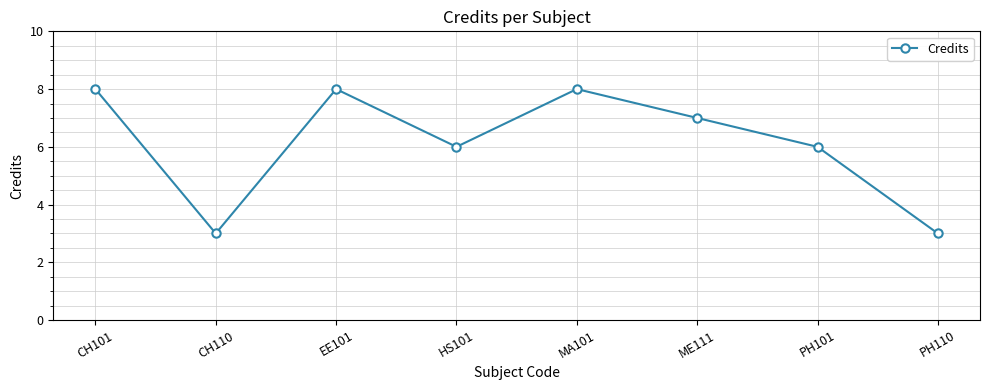

Reading right to left, transcribe all the data shown in this chart.

PH110=3	PH101=6	ME111=7	MA101=8	HS101=6	EE101=8	CH110=3	CH101=8